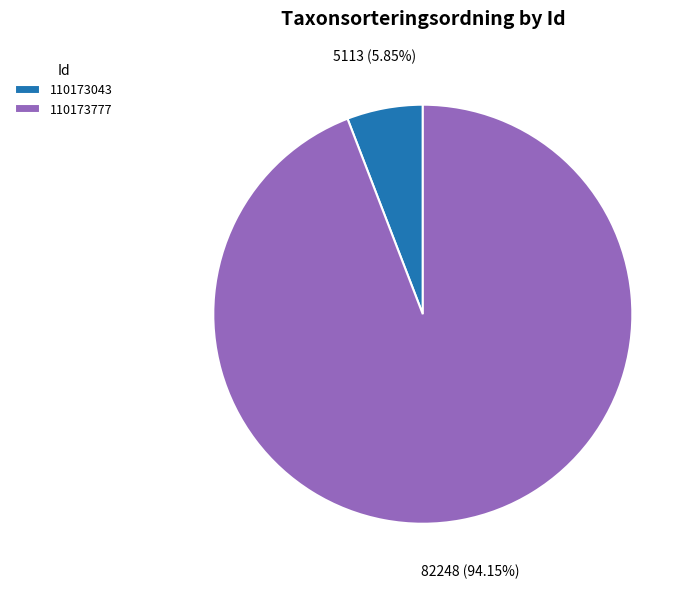

The 110173043 slice represents 6% of the pie. True or false?

True